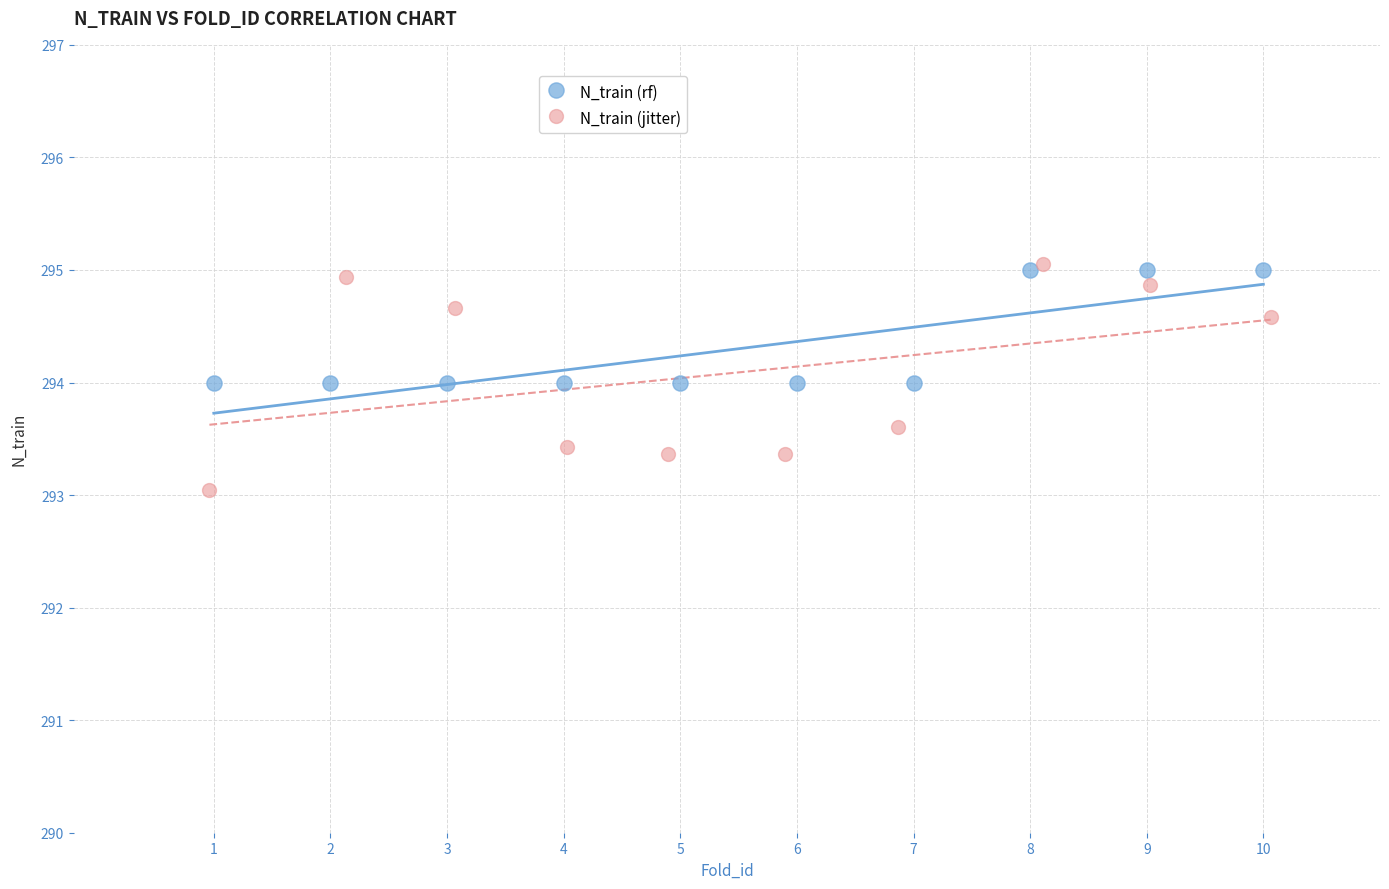

Which series reaches the minimum Y coordinate?

N_train (jitter)